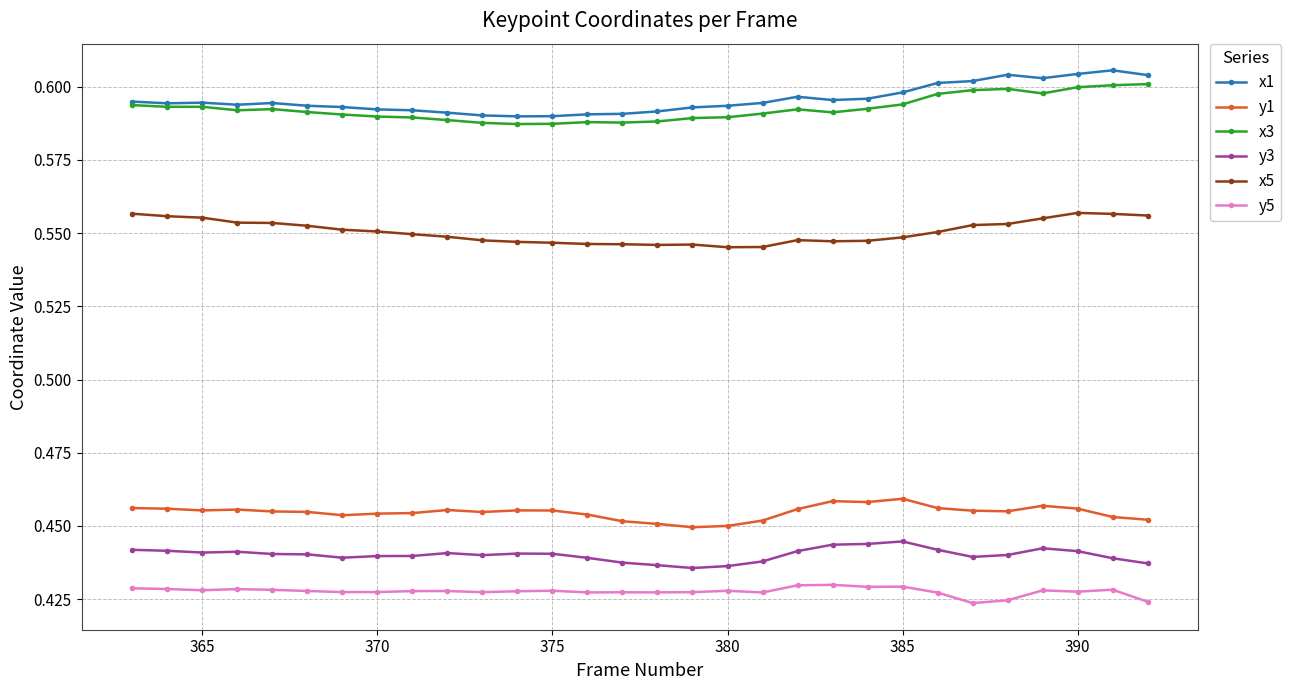

True or false: y1 has more than 1 points higher than both neighbors.

True